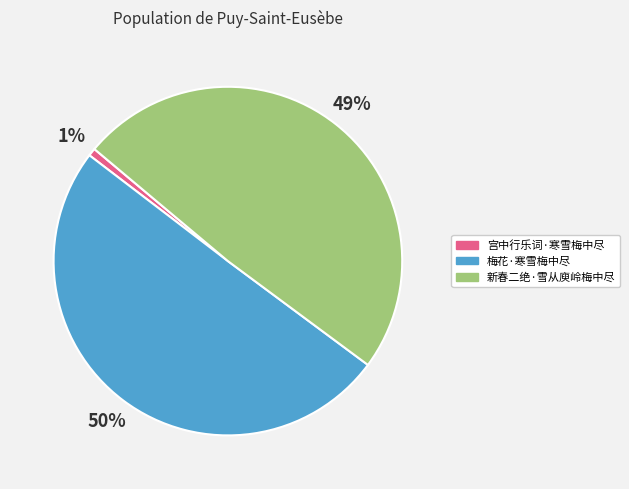

Which slice is the largest?

梅花·寒雪梅中尽